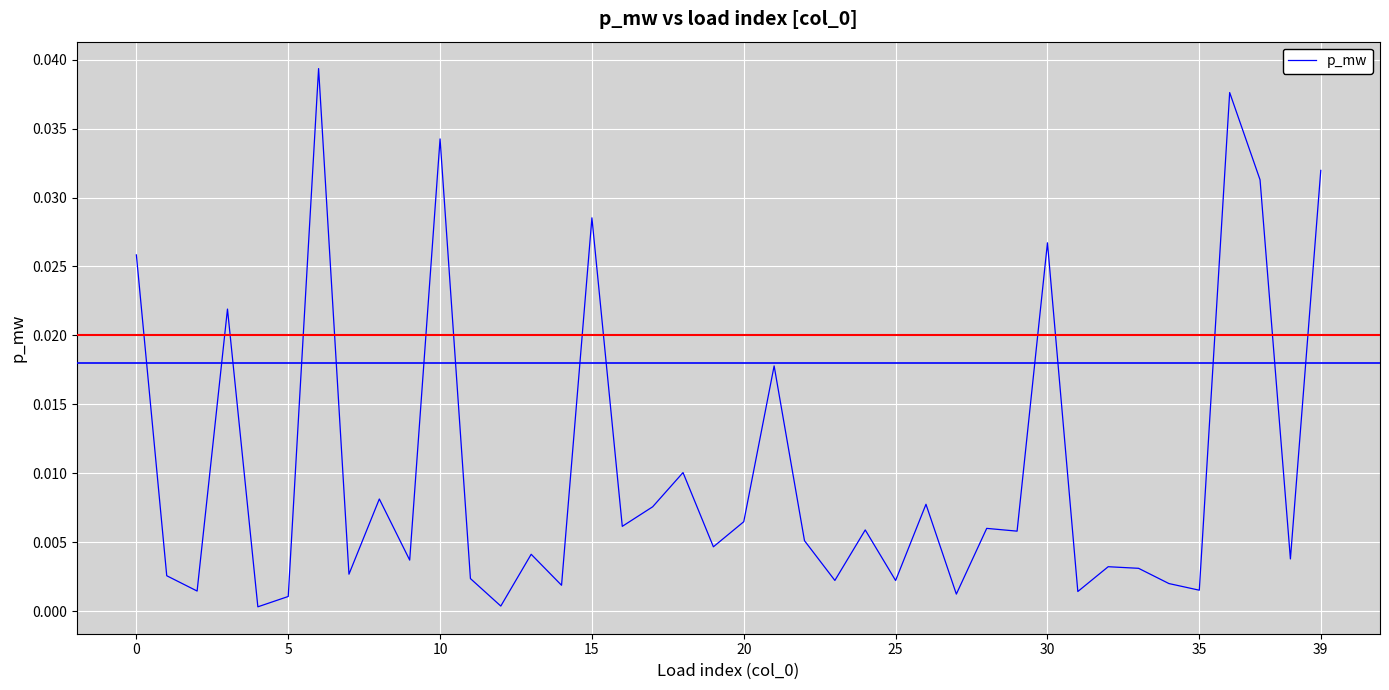

How many lines are shown in the chart?

1